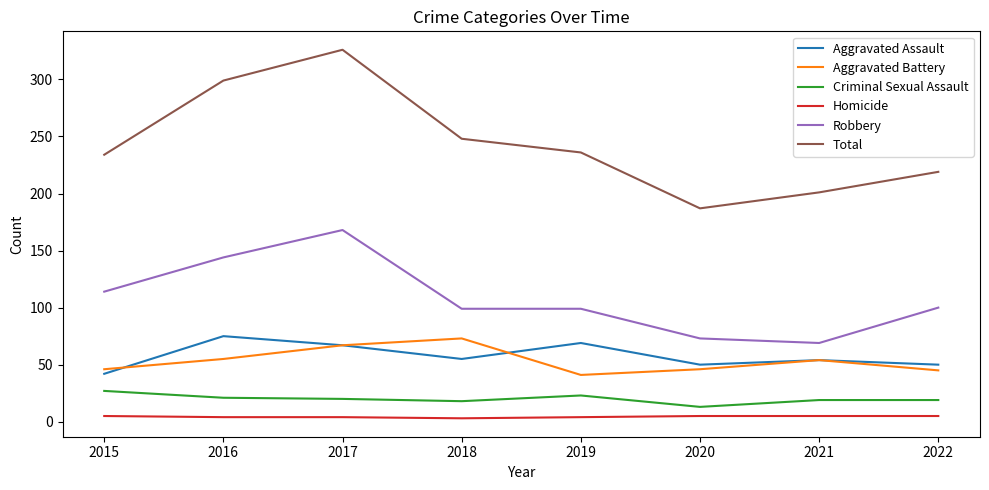

At 2016, list the series in order from smallest to largest.

Homicide, Criminal Sexual Assault, Aggravated Battery, Aggravated Assault, Robbery, Total